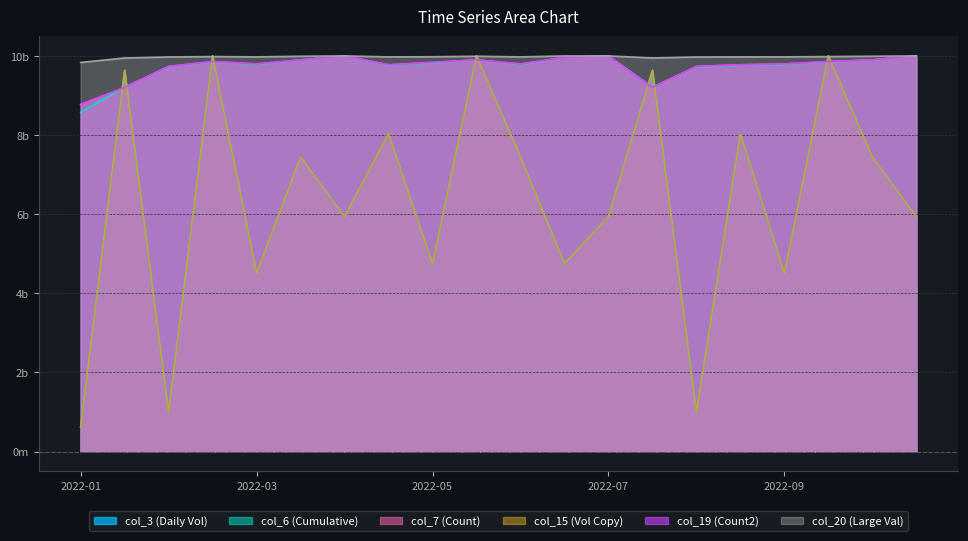

Read the col_20 value at 2022-09.

9976151072.7